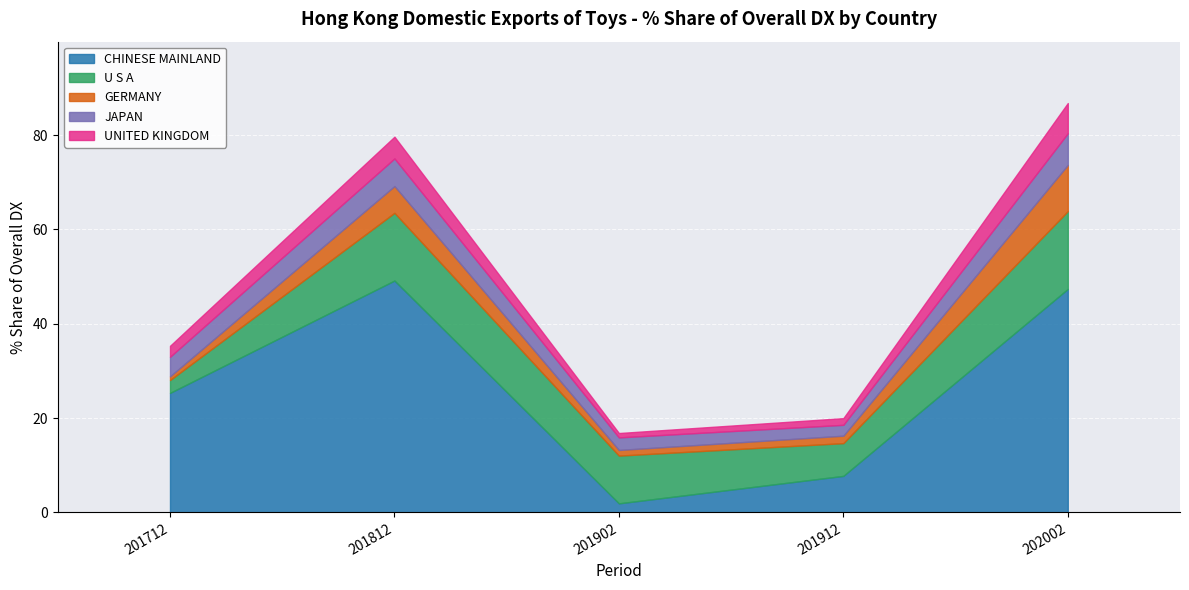

What is the spread (max minus min) of values at 201812?

44.5